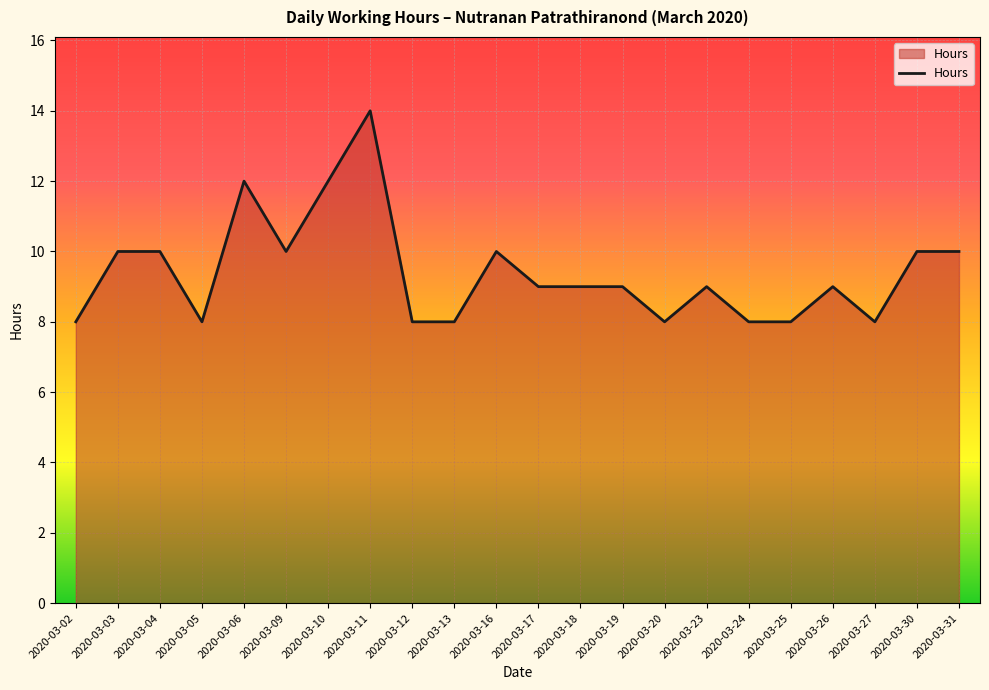

Where is the first local minimum?

2020-03-05